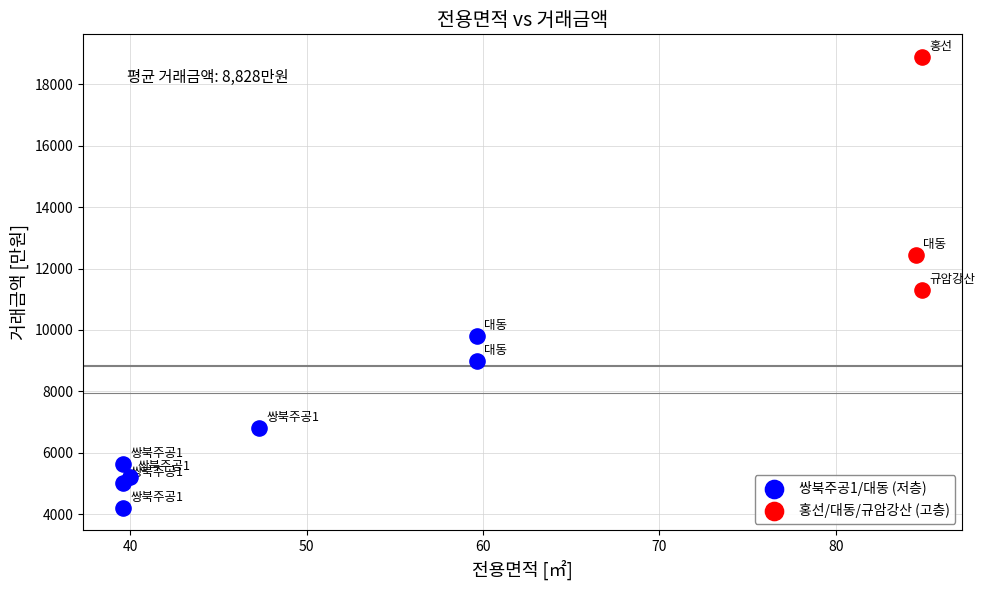

Which series has the widest spread of Y values?

홍선/대동/규암강산 (고층)